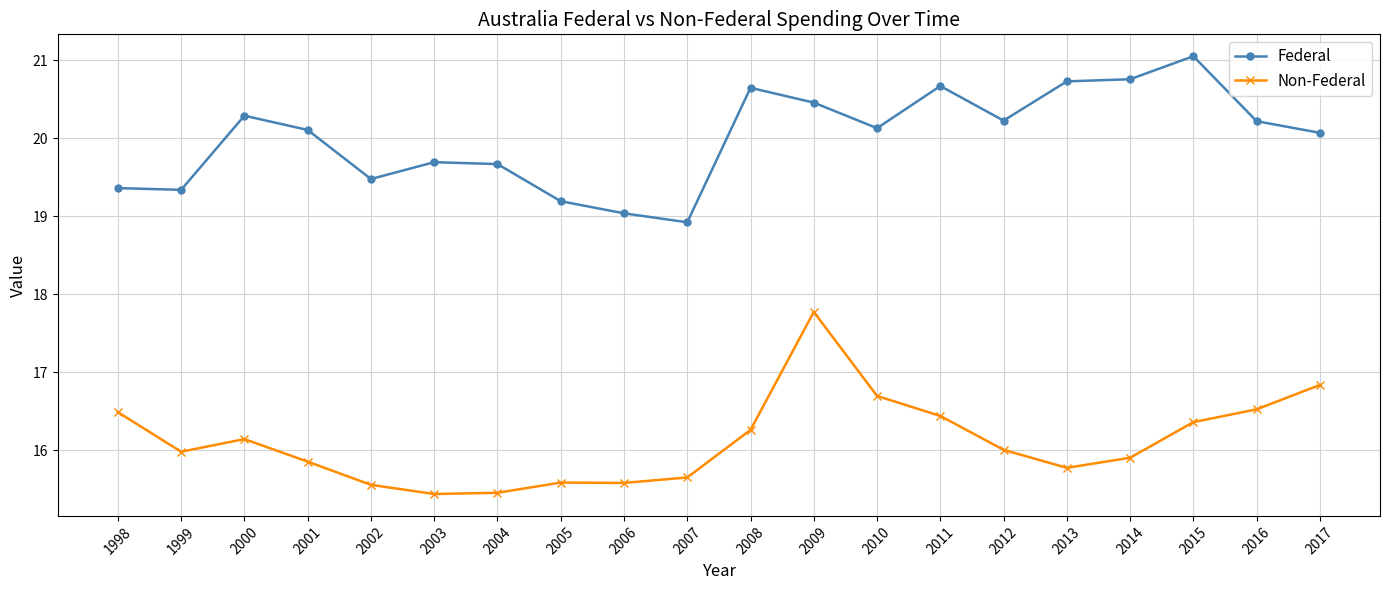

Rank the series by their maximum value, from highest to lowest.

Federal, Non-Federal